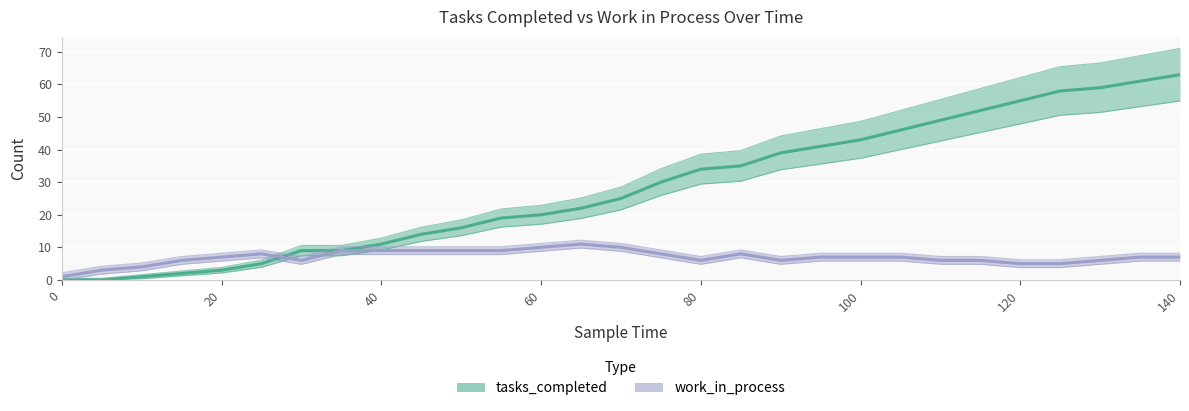

Reading left to right, list all the values displayed in this chart.

tasks_completed: 0	0	1	2	3	5	9	9	11	14	16	19	20	22	25	30	34	35	39	41	43	46	49	52	55	58	59	61	63
work_in_process: 1	3	4	6	7	8	6	9	9	9	9	9	10	11	10	8	6	8	6	7	7	7	6	6	5	5	6	7	7